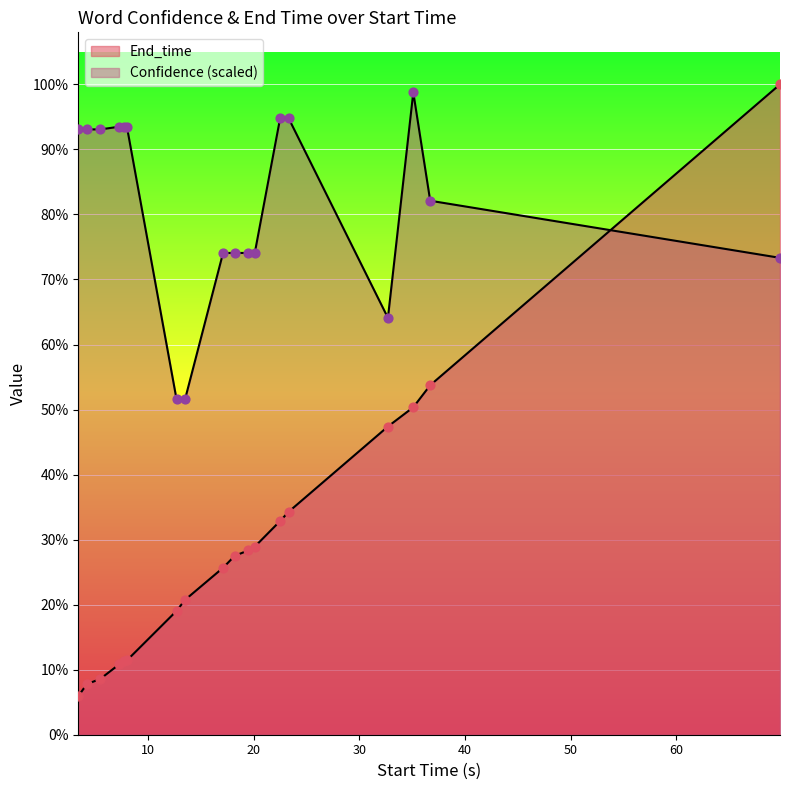

Which series reaches the minimum Y coordinate?

End_time